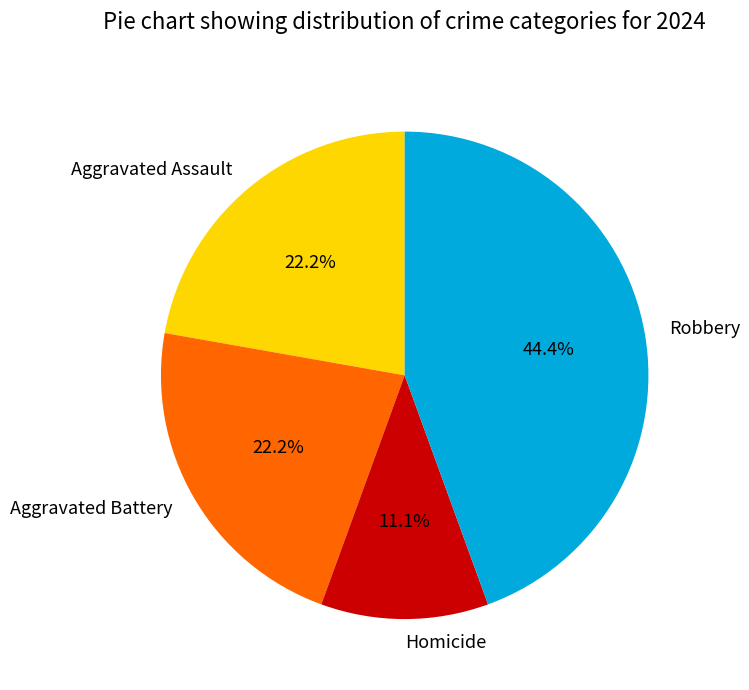

How many slices are in this pie chart?

4